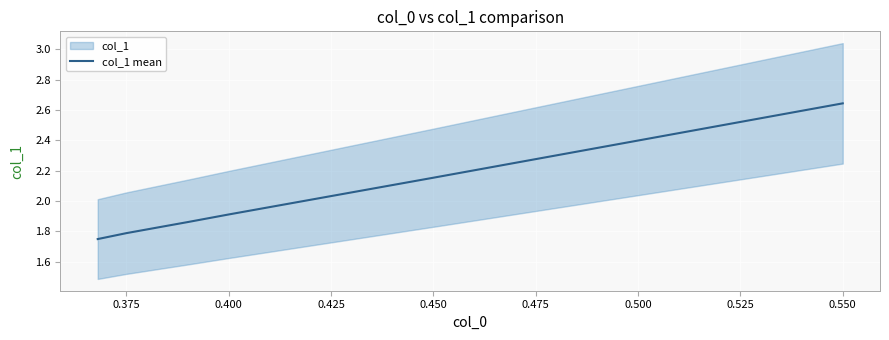

Is this an area chart (filled region under the line)?

No